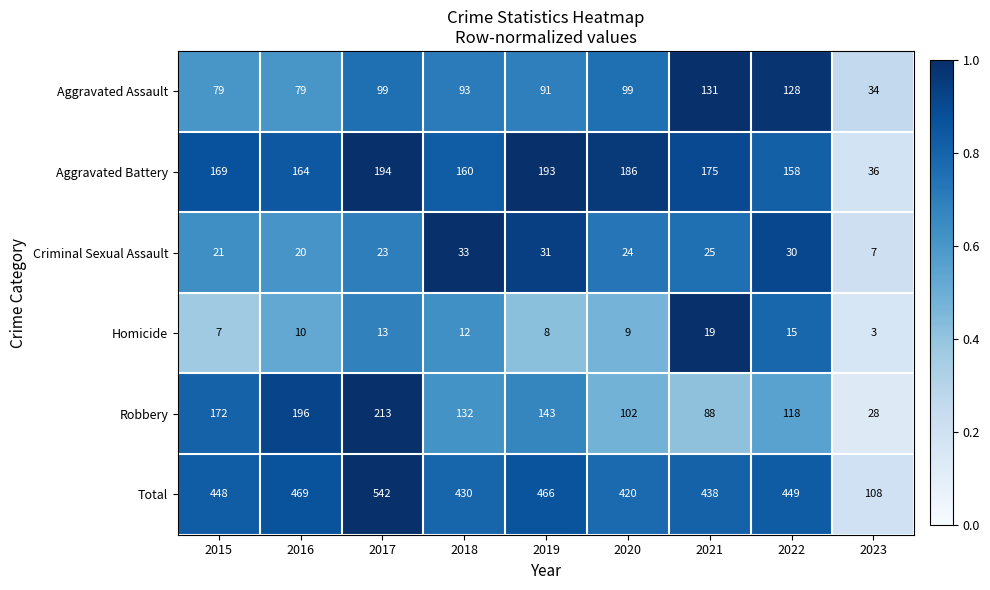

At 2023, list the series in order from largest to smallest.

Total, Aggravated Battery, Aggravated Assault, Robbery, Criminal Sexual Assault, Homicide